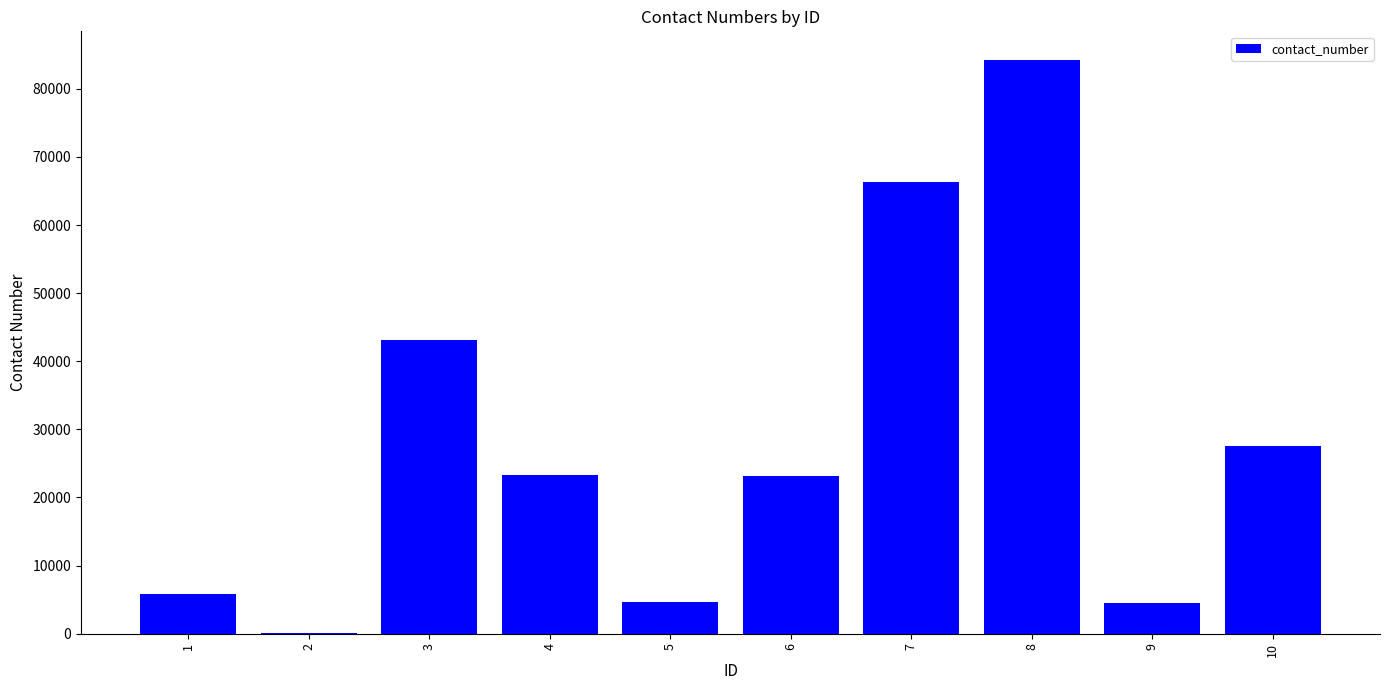

What is the ratio of the value at 8 to the value at 7?

1.3